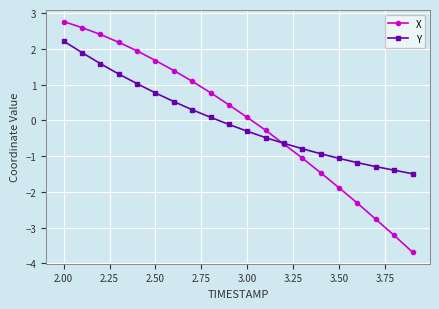

How many data points in X are above 0?

11